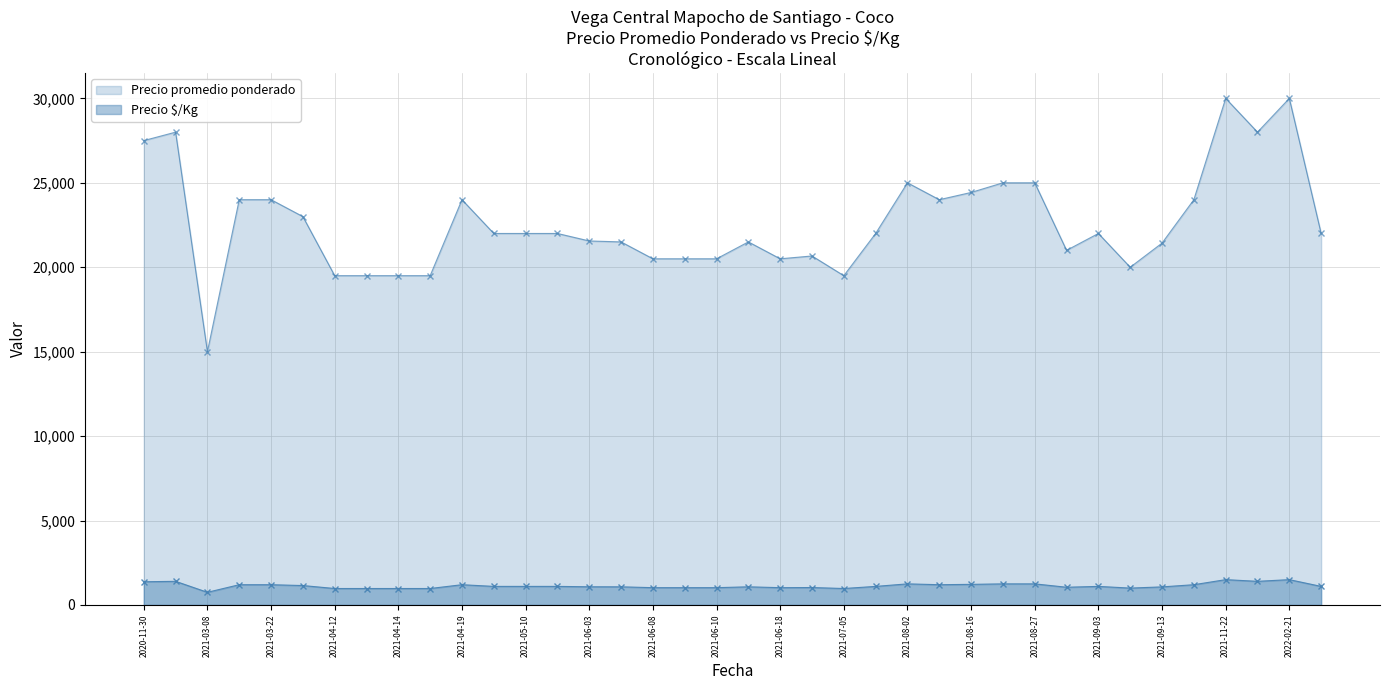

How many data points in Precio promedio ponderado are above 22000?

15